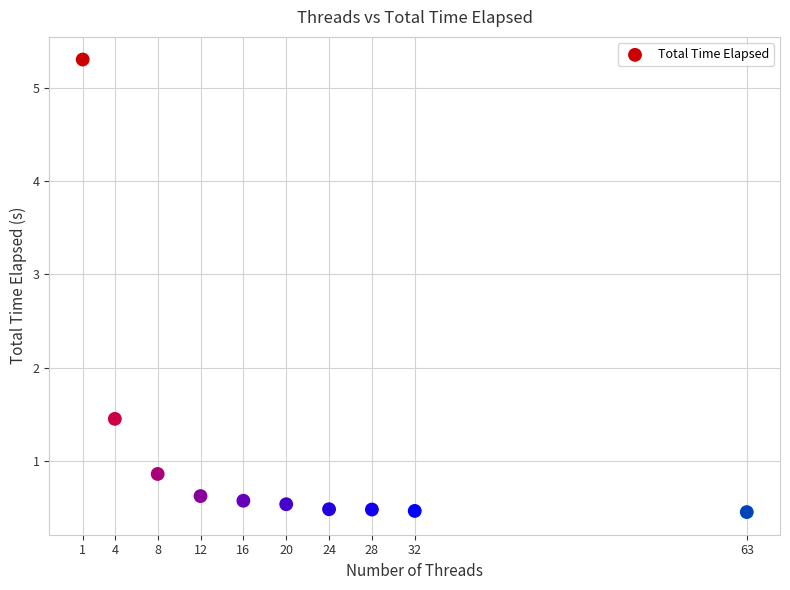

What is the average X value?

20.8